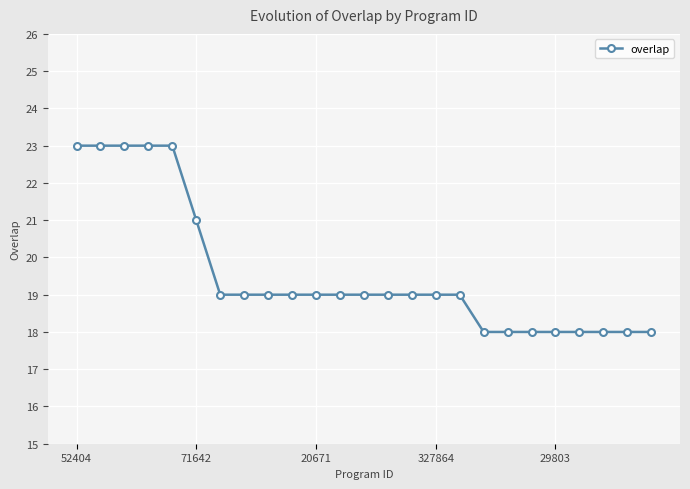

How many categories are shown in the chart?

25